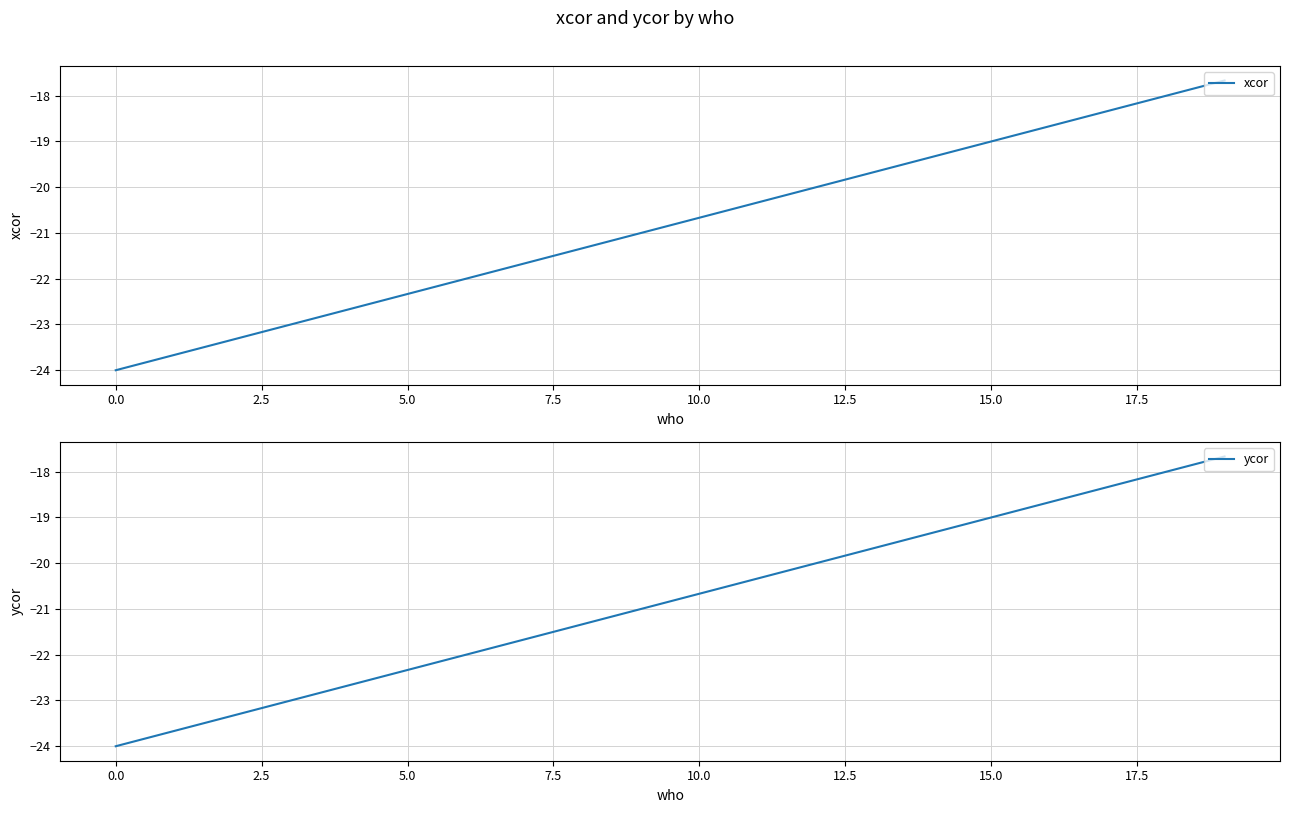

Which series has the largest total across all categories?

xcor